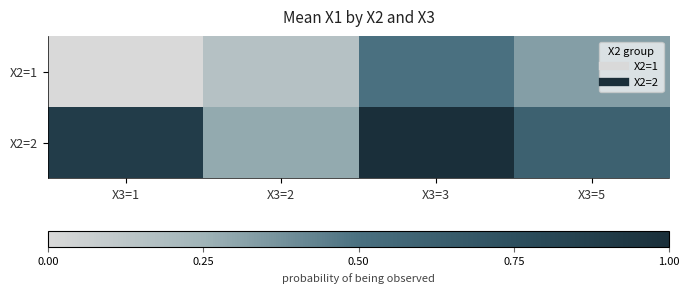

What is the greatest value displayed?

1.0